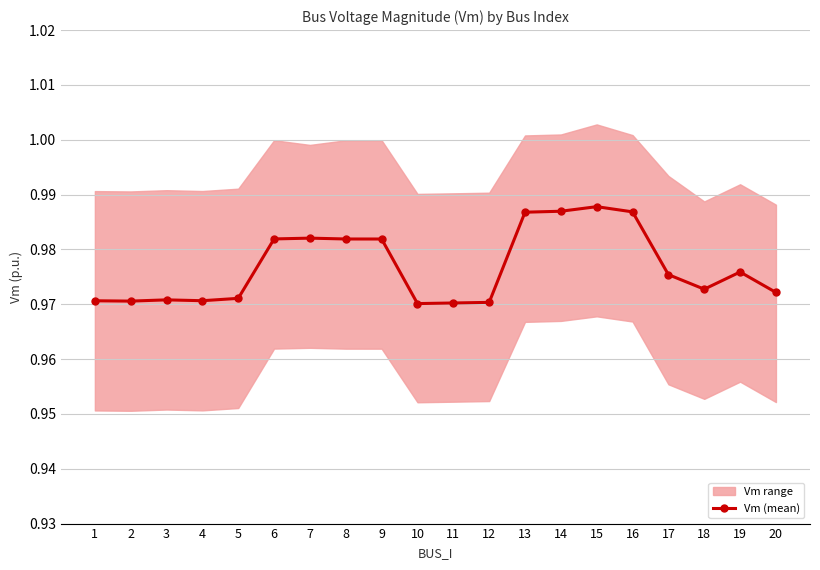

Count the values in the range 0 to 1.

20